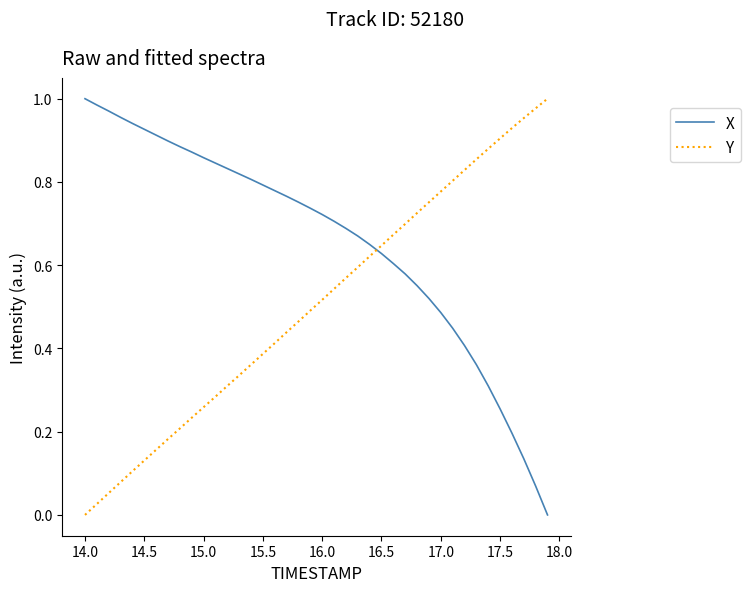

Rank the series by their average value, from lowest to highest.

Y, X